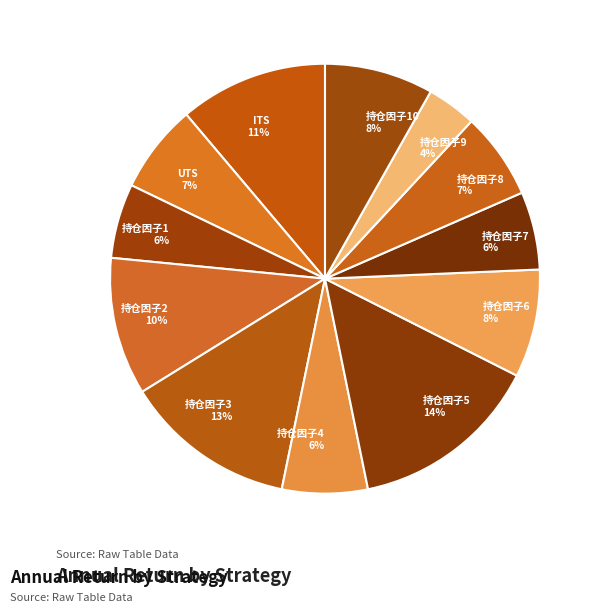

Which slice is the largest?

持仓因子5 14%